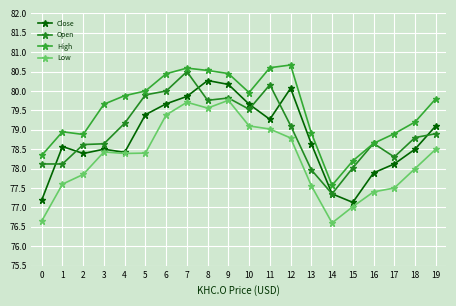

Which category has the lowest value in the Close series?

15